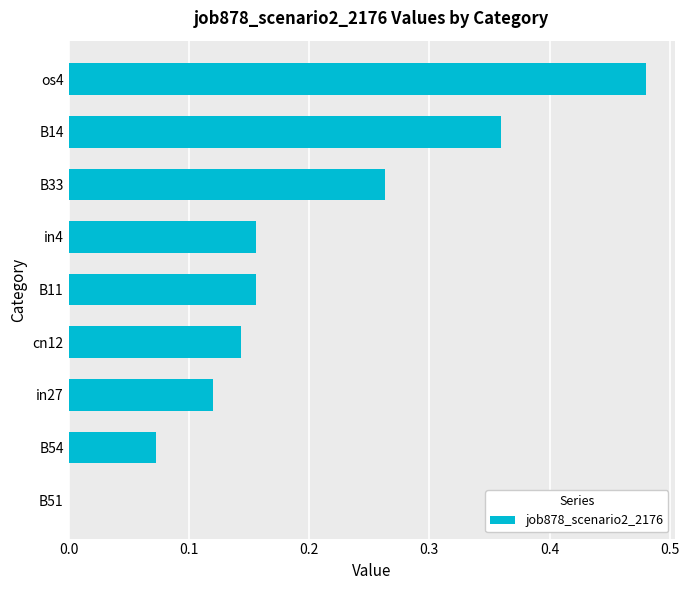

The value at os4 is 0.7. True or false?

False